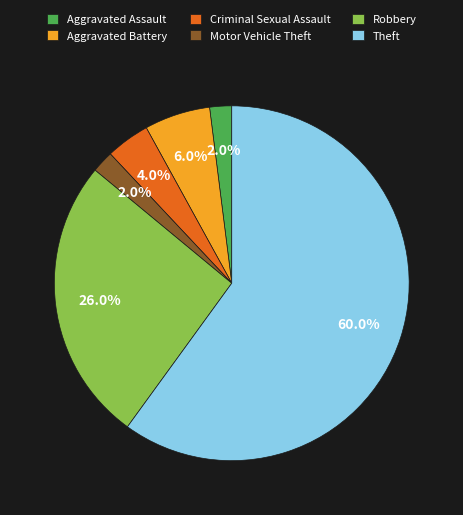

True or false: Robbery accounts for 38% of the total.

False